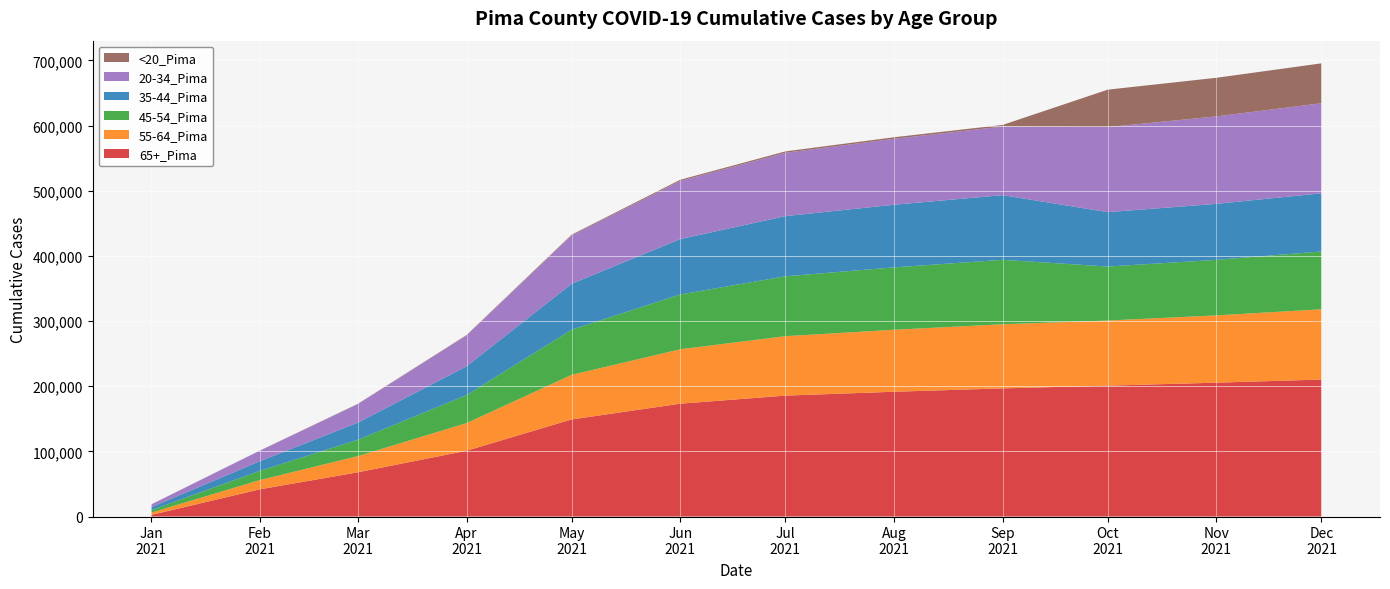

Reading left to right, extract all data points from this chart.

65+_Pima: 2407	41733	67849	100963	148988	173167	185543	191489	196637	200811	205438	210234
55-64_Pima: 3555	14165	24871	42398	68432	83541	91233	95124	98432	99946	103241	107832
45-54_Pima: 3790	14207	25123	43012	69341	84123	91876	95743	98901	82897	85234	88743
35-44_Pima: 4496	14762	26234	44123	70432	84932	92341	96123	99234	83473	85932	89234
20-34_Pima: 4305	16083	28543	47234	74123	89234	97234	101234	105234	130553	134234	138234
<20_Pima: 25	222	412	743	1234	1832	2134	2343	2532	57415	59234	61234